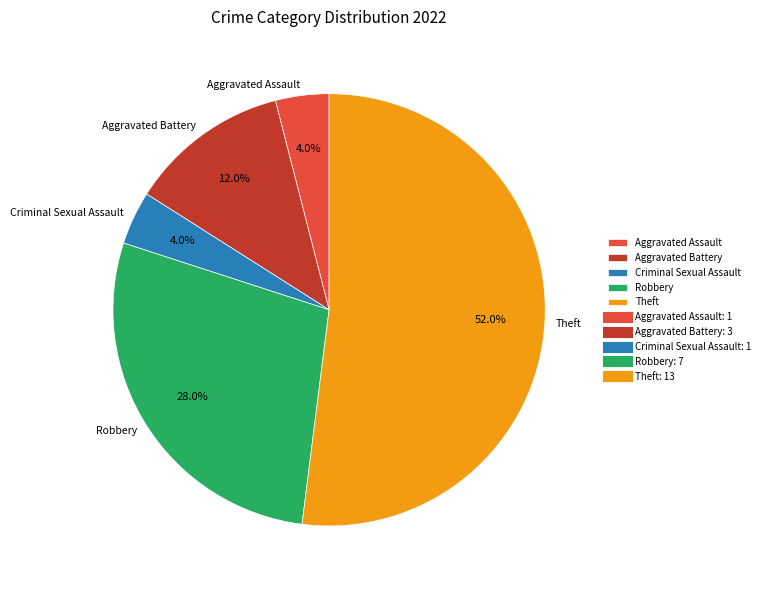

True or false: Criminal Sexual Assault accounts for 4% of the total.

True